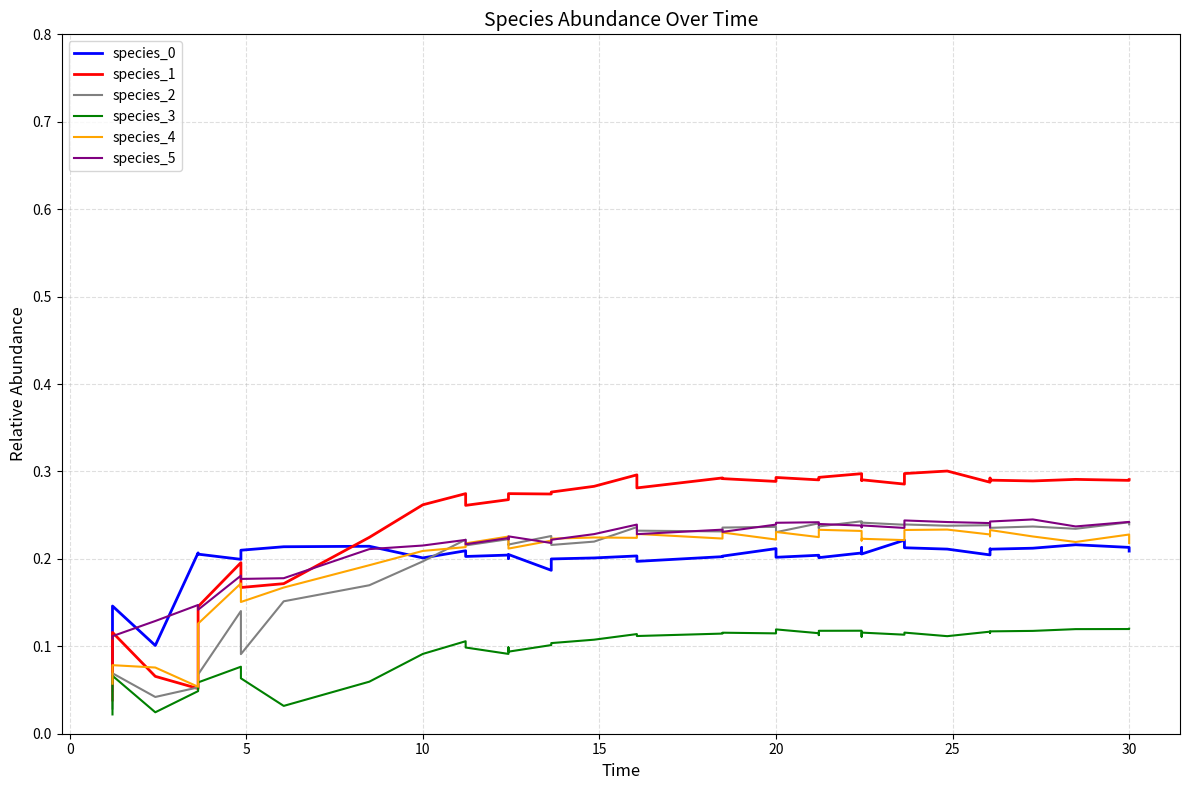

What is the minimum value for species_5?

0.1